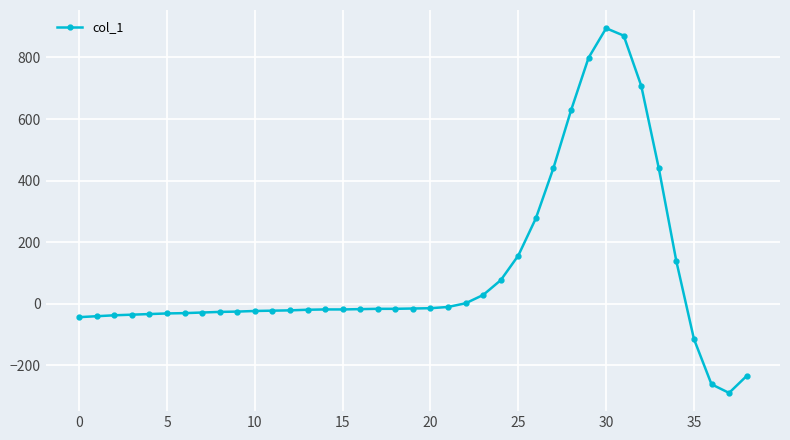

What is the average value?

103